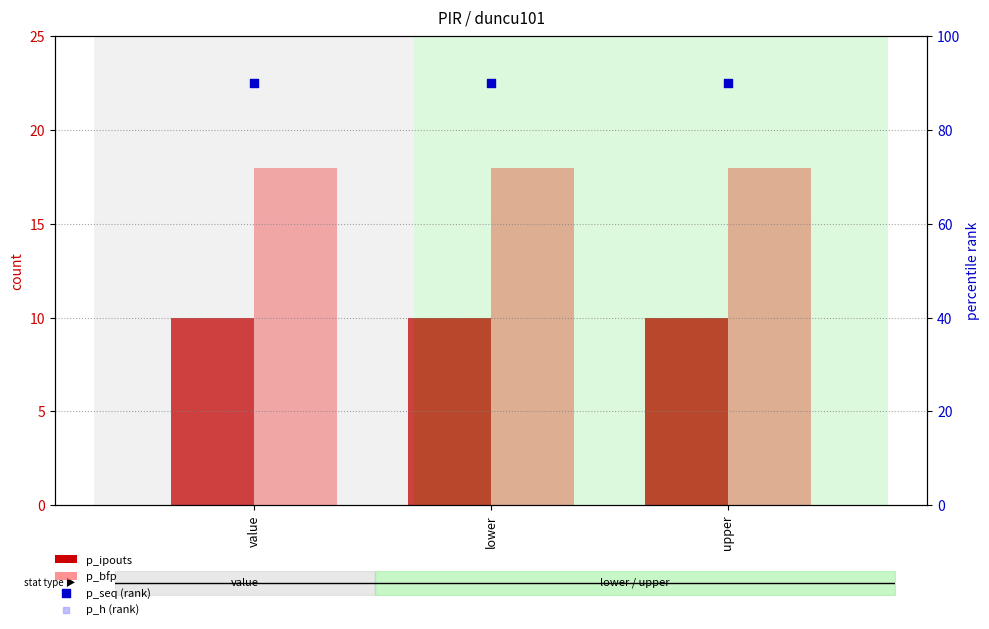

Which series contains the lowest Y value?

p_ipouts